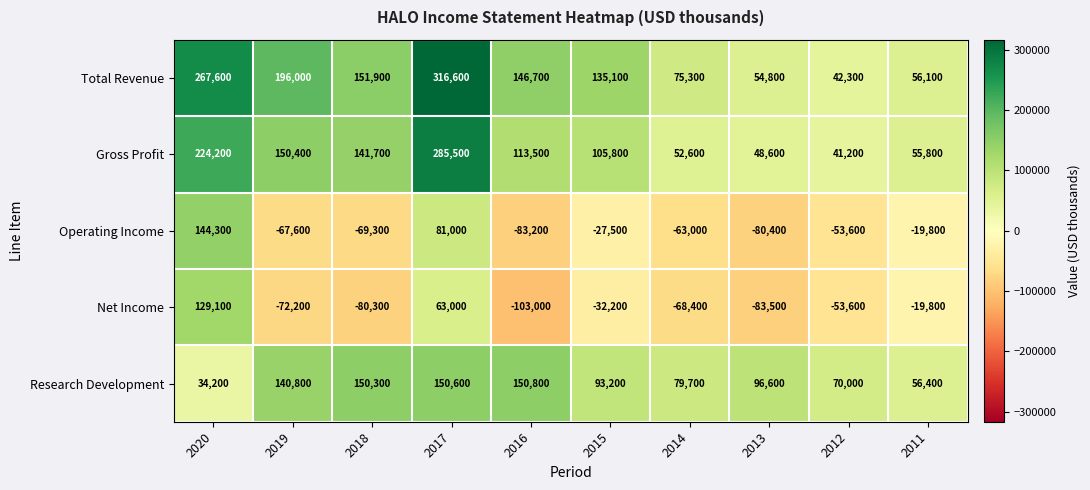

Is it true that Net Income equals -136474 at 2016?

False